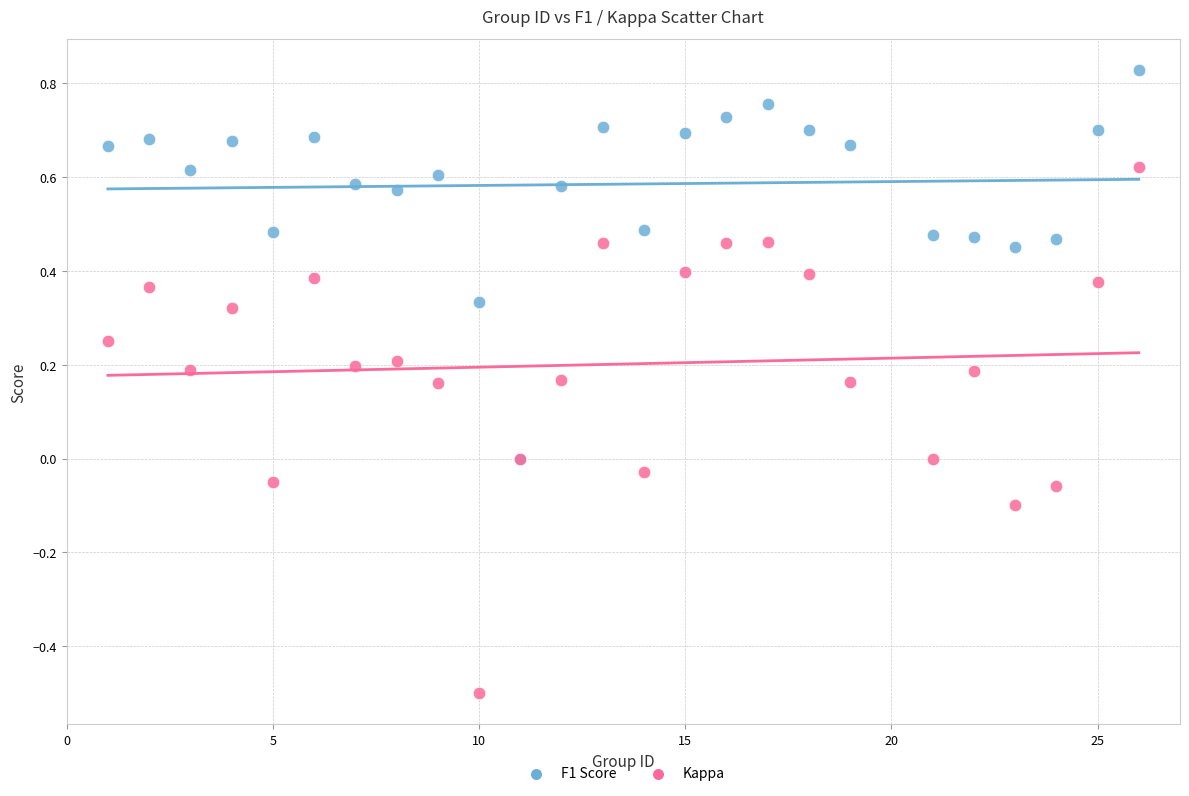

What are all the series names shown in the legend?

F1 Score, Kappa